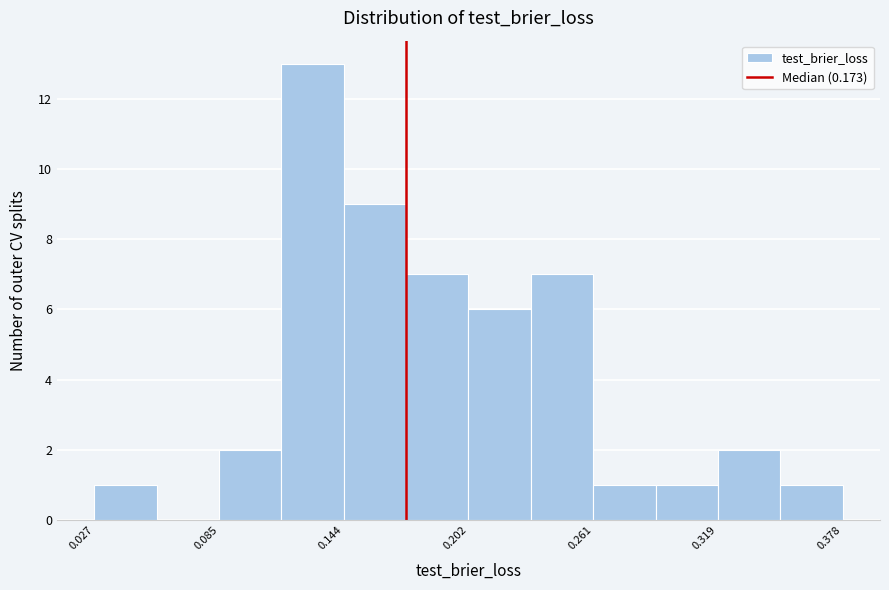

Around what value on the x-axis is the tallest bar? Give the approximate position of its centre, as read against the axis.

0.13